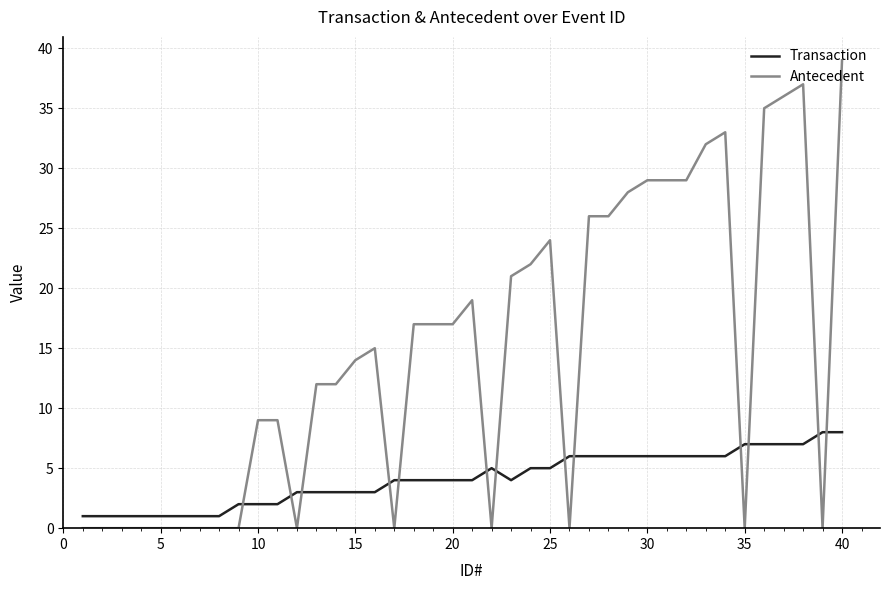

How many lines are shown in the chart?

2